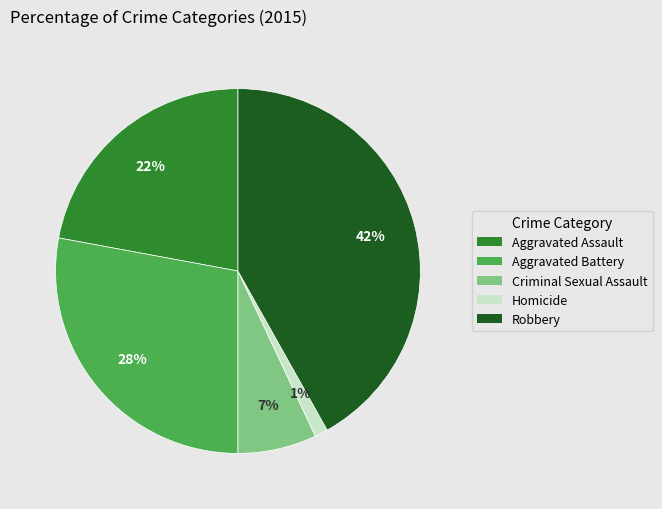

To the nearest percent, what is the difference between the Criminal Sexual Assault and Aggravated Battery slice percentages?

21%